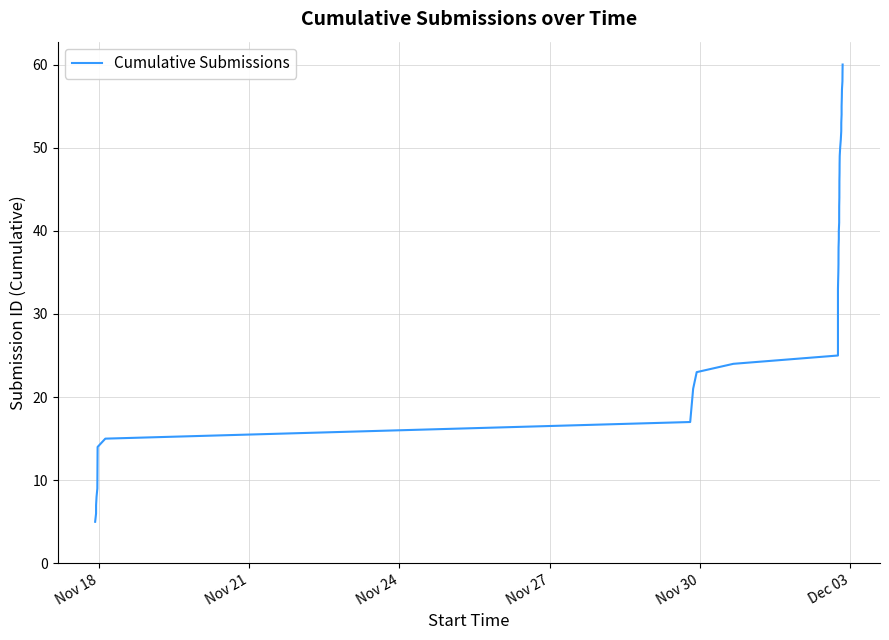

What is the smallest value displayed?

5